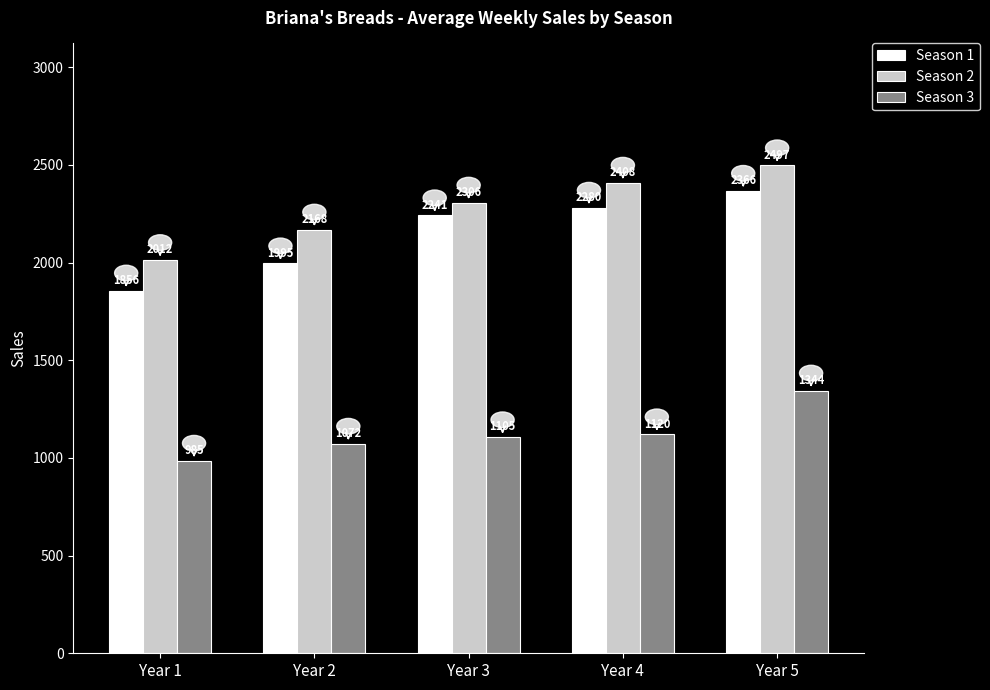

What is the difference between the Season 2 values at Year 3 and Year 4?

102.0